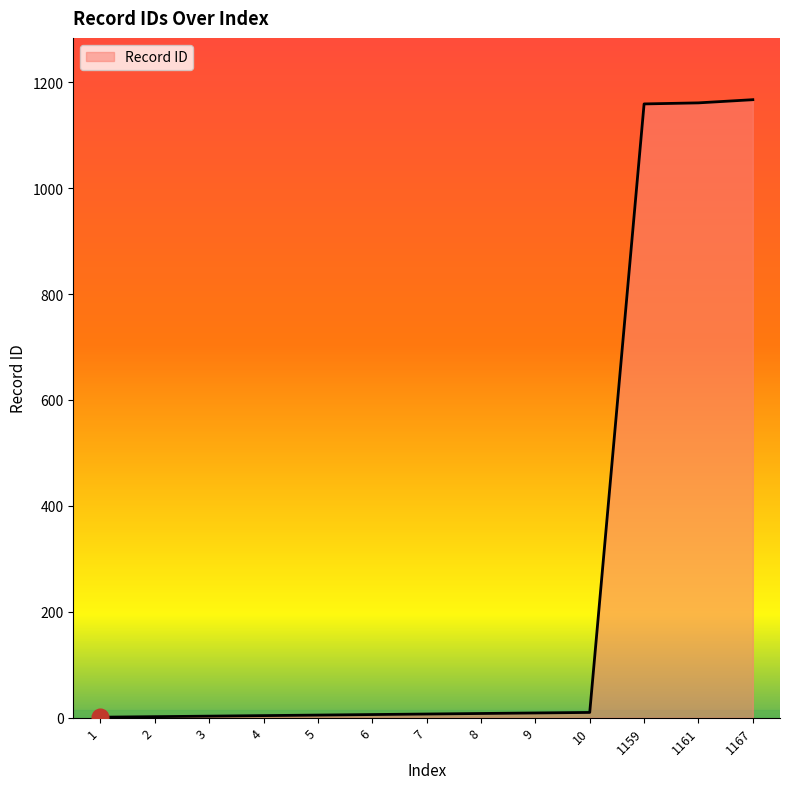

The value at 1161 is 775. True or false?

False